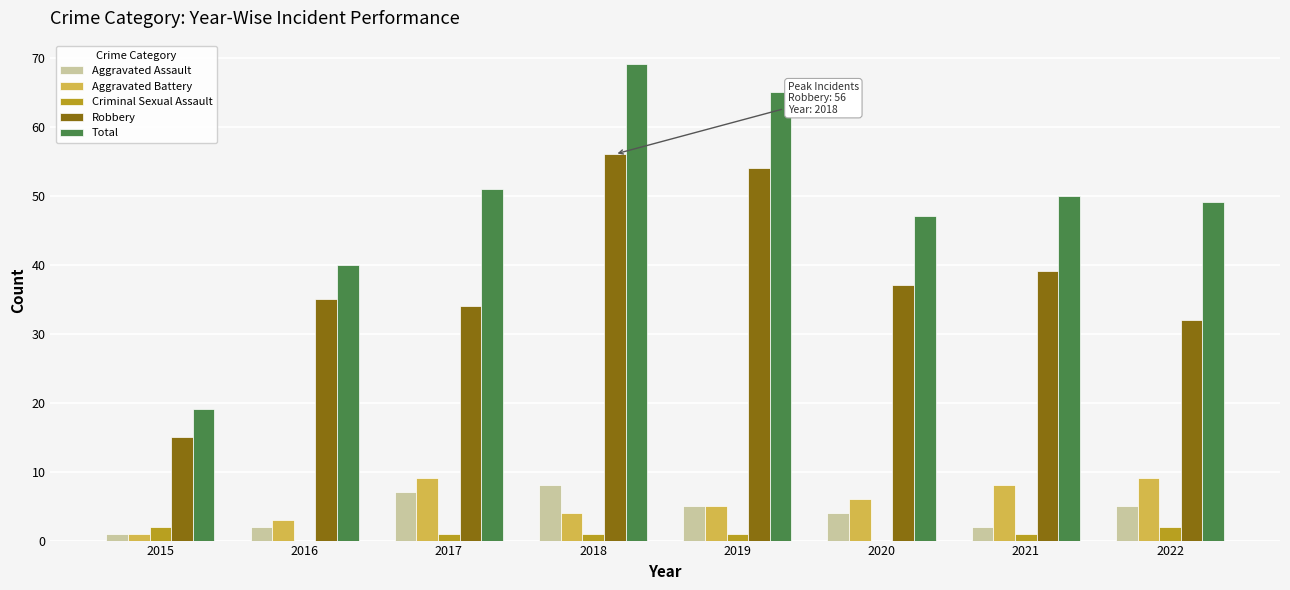

What is the sum of all Criminal Sexual Assault values?

8